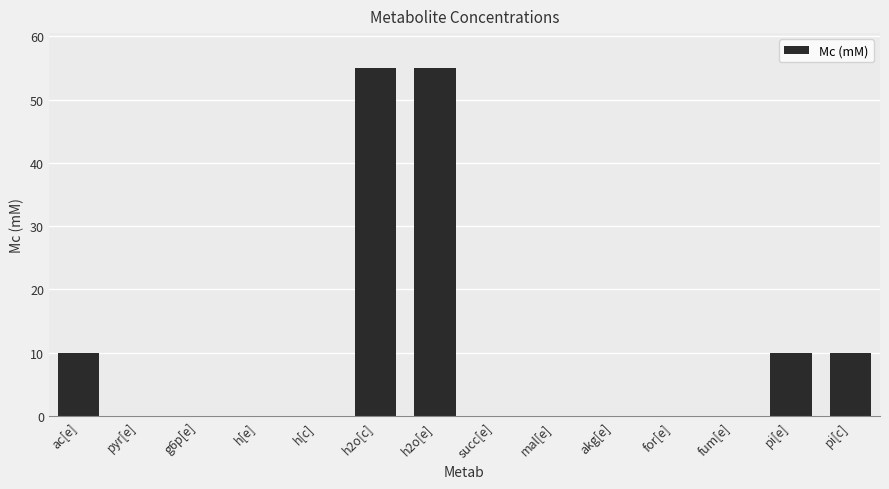

What is the difference between the values at ac[e] and mal[e]?

10.0